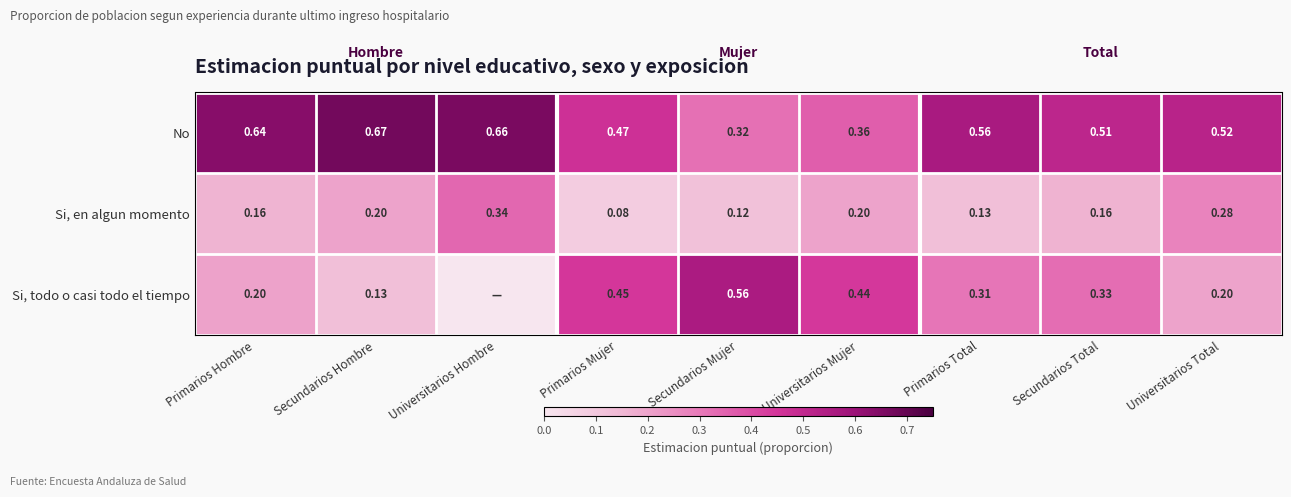

At how many categories does at least one series exceed 0?

9